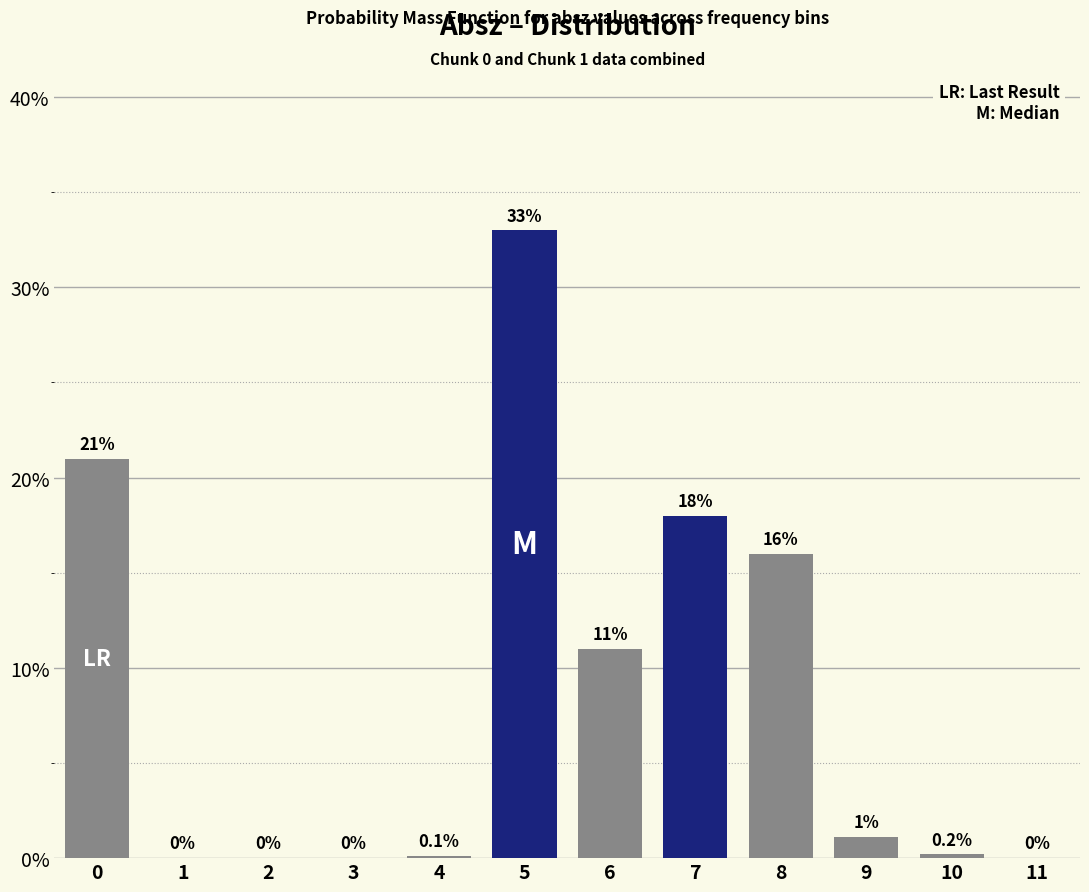

Are the bars horizontal?

No